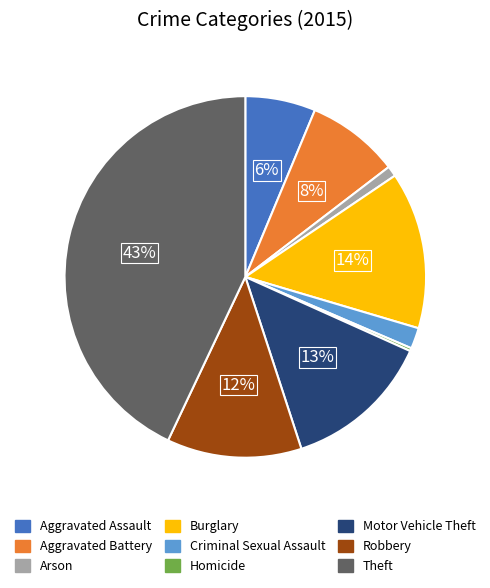

The Robbery slice represents 12% of the pie. True or false?

True